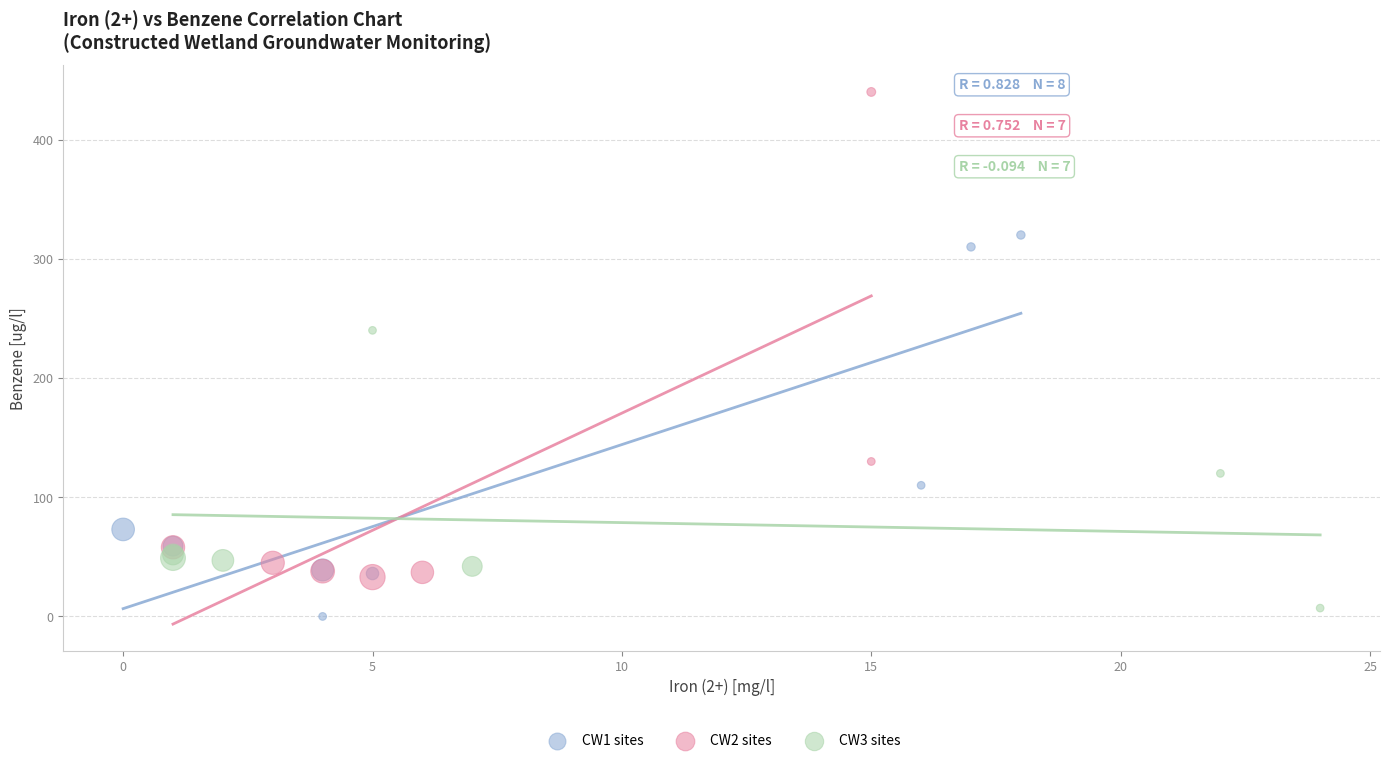

What are all the series names shown in the legend?

CW1 sites, CW2 sites, CW3 sites